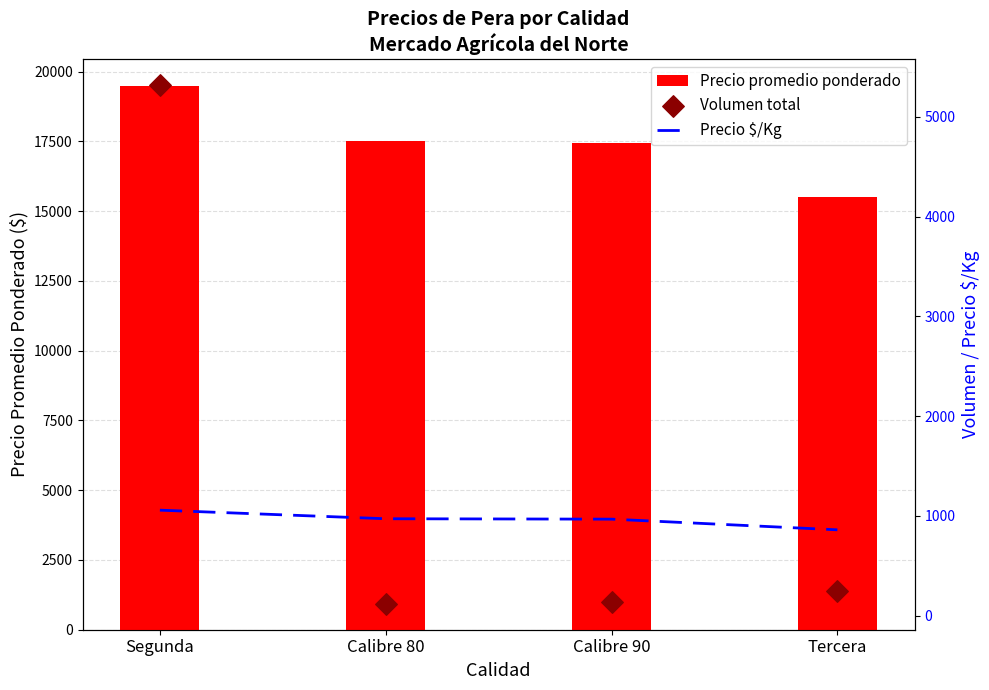

Which series has the largest Y range (max minus min)?

Volumen total